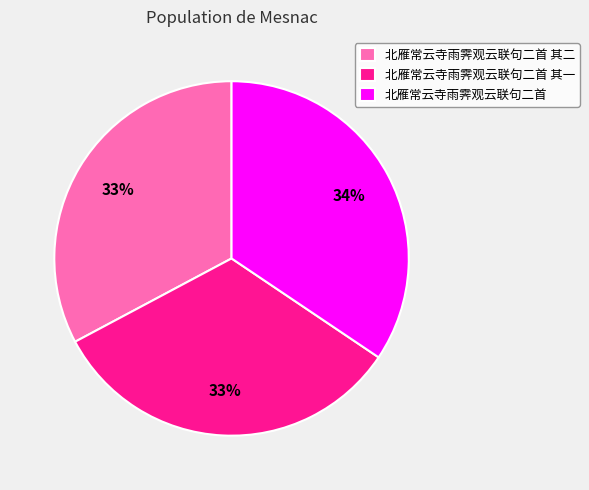

The 北雁常云寺雨霁观云联句二首 slice represents 21% of the pie. True or false?

False